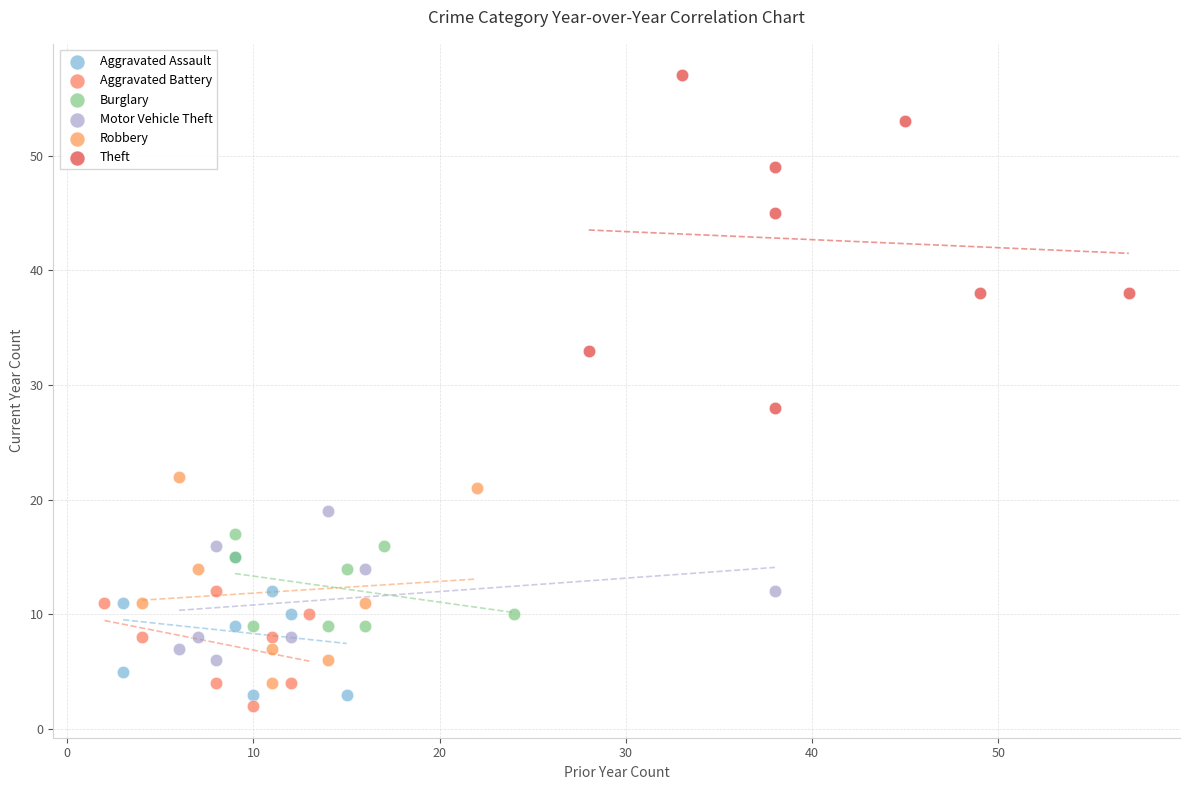

Which series has the widest spread of Y values?

Theft